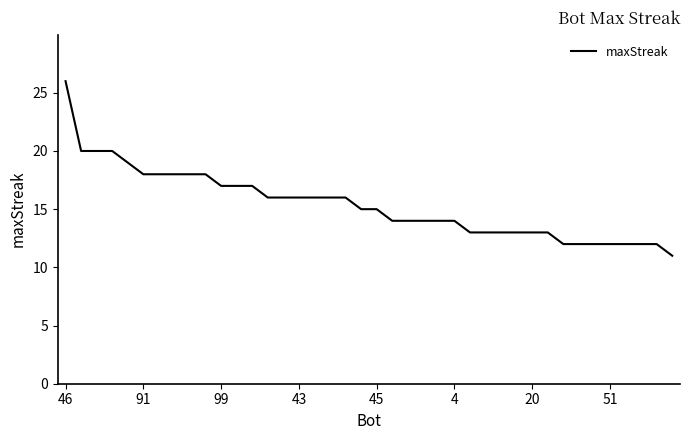

What is the greatest value displayed?

26